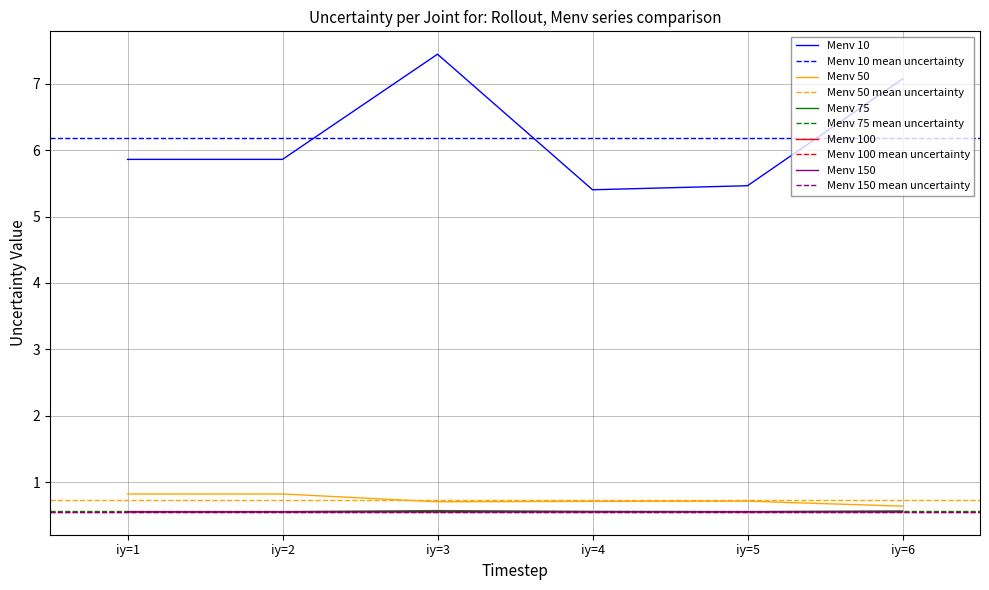

The value of Menv 150 at iy=5 is 0.4. True or false?

False